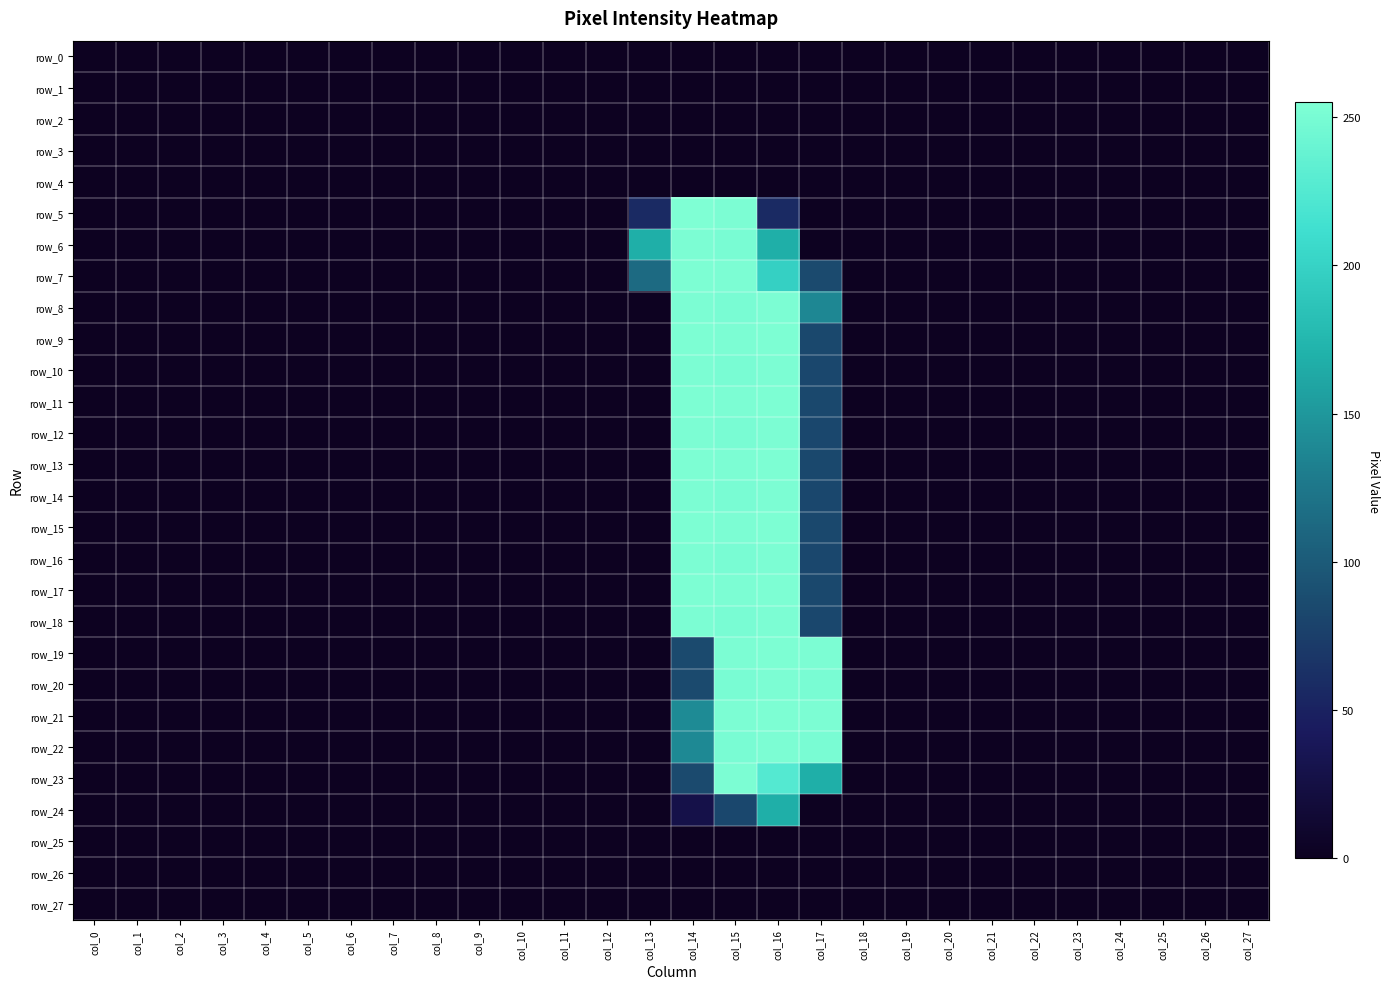

What value does the row_21 series have at col_14, to the nearest 5?

140